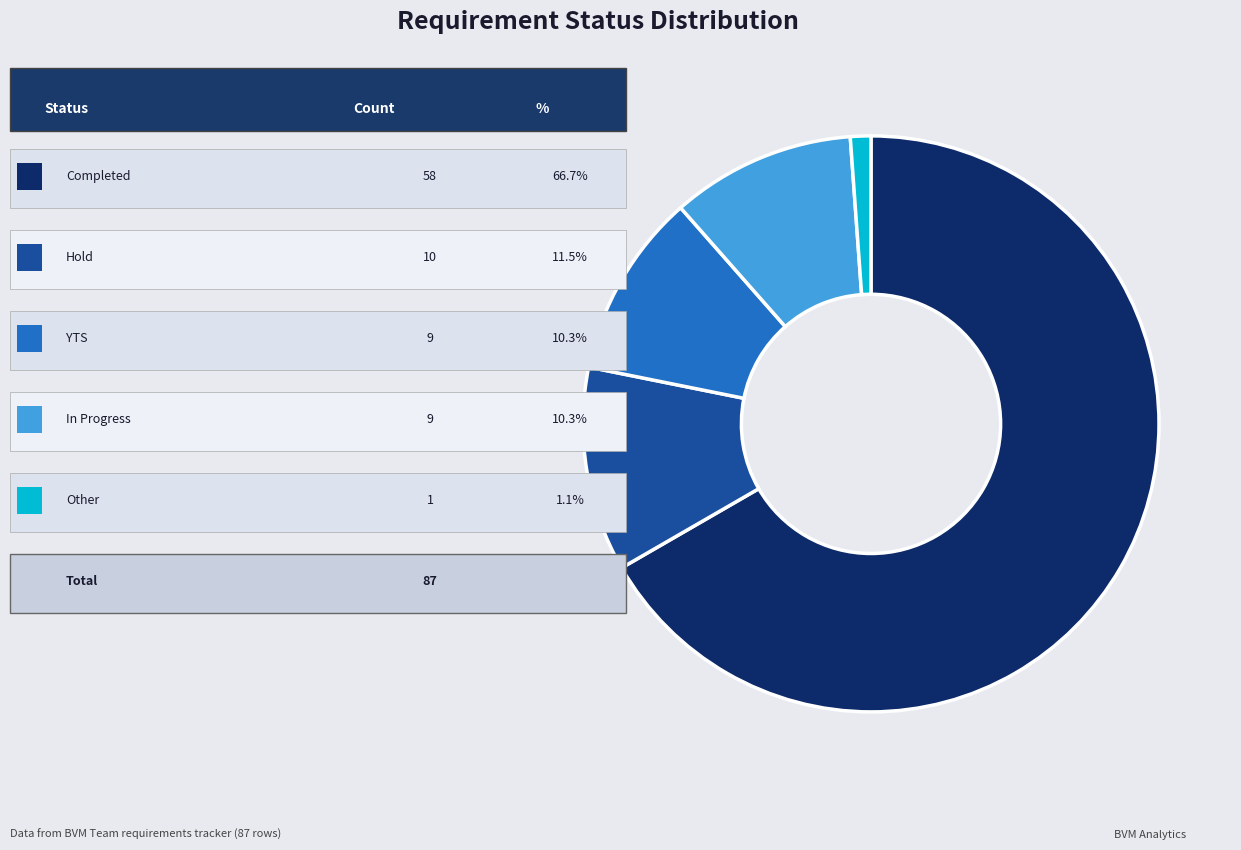

Does any single category account for the majority?

Yes